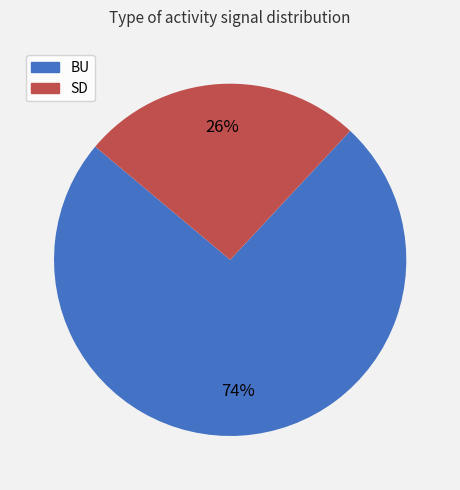

Is it true that SD is 26% of the pie?

True